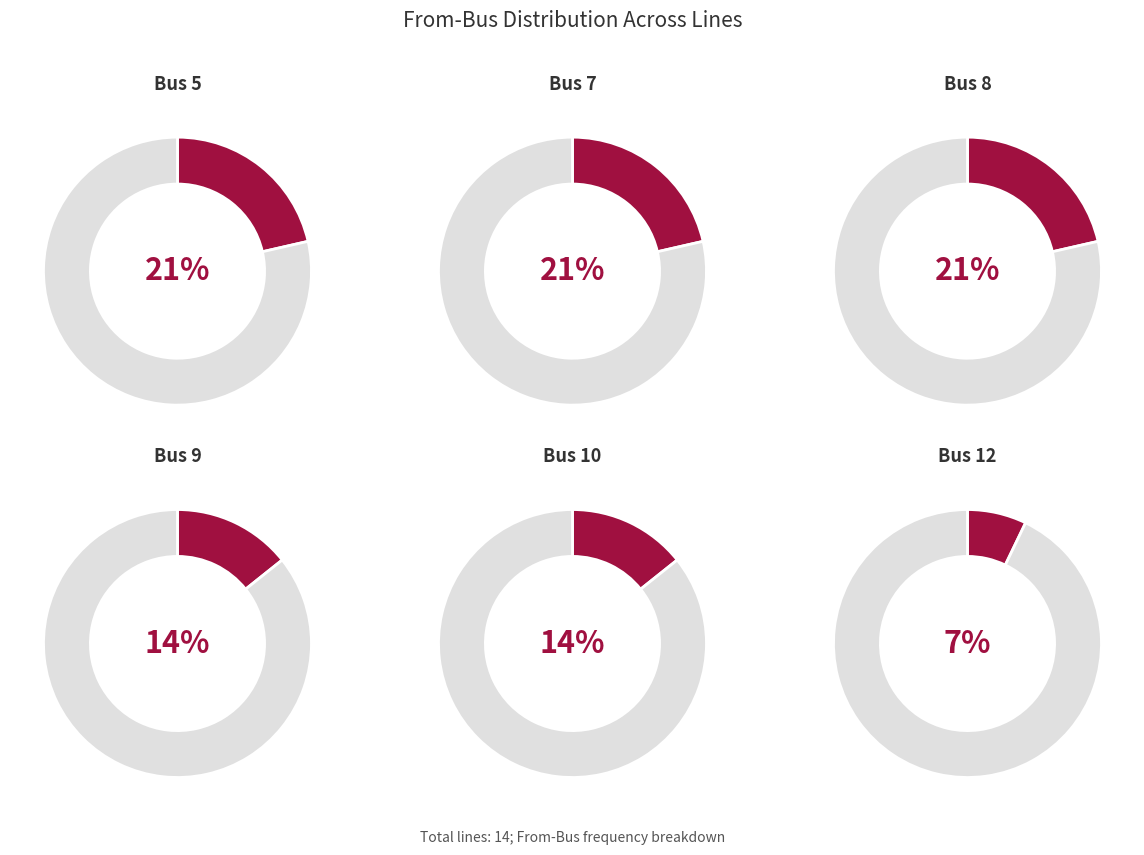

True or false: Bus 8 accounts for 27% of the total.

False